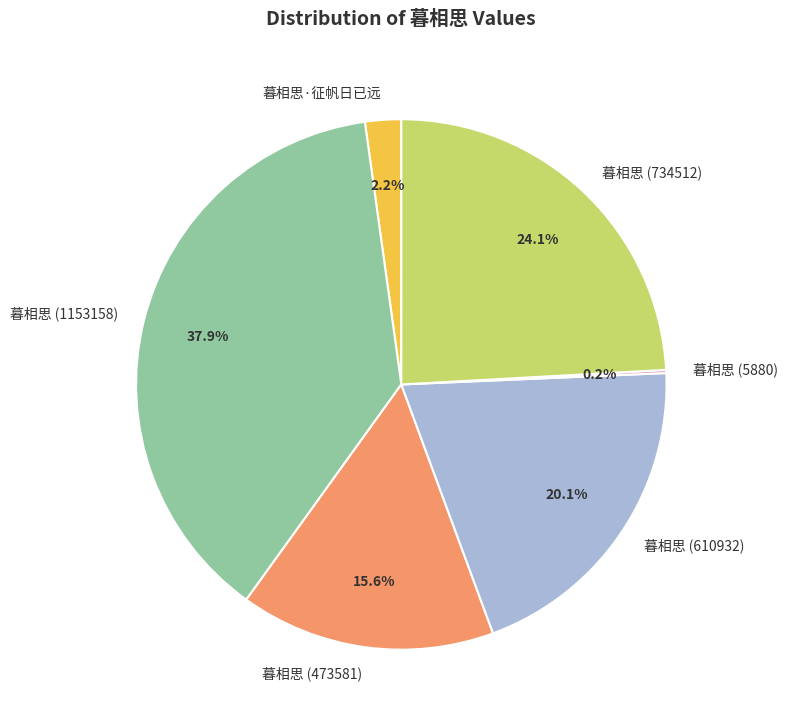

Does 暮相思 (734512) account for over 50% of the chart?

No